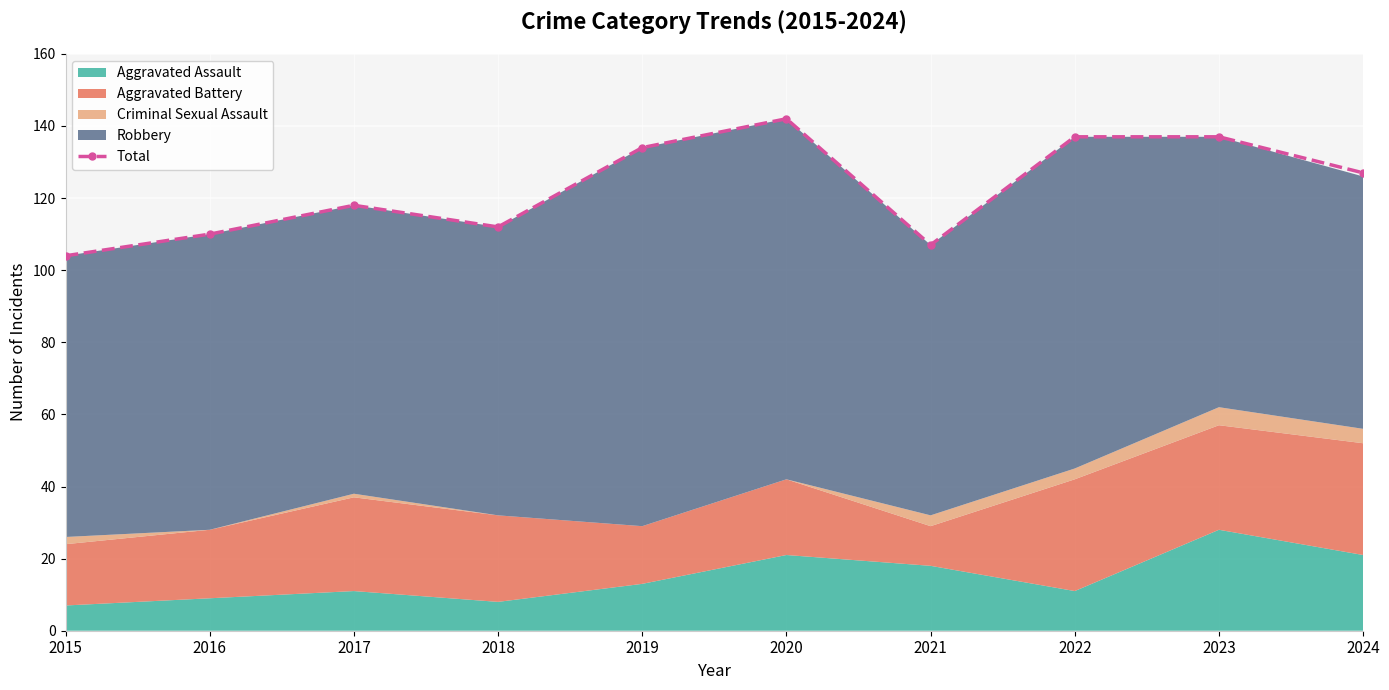

At which label is the value closest to 123?

2024